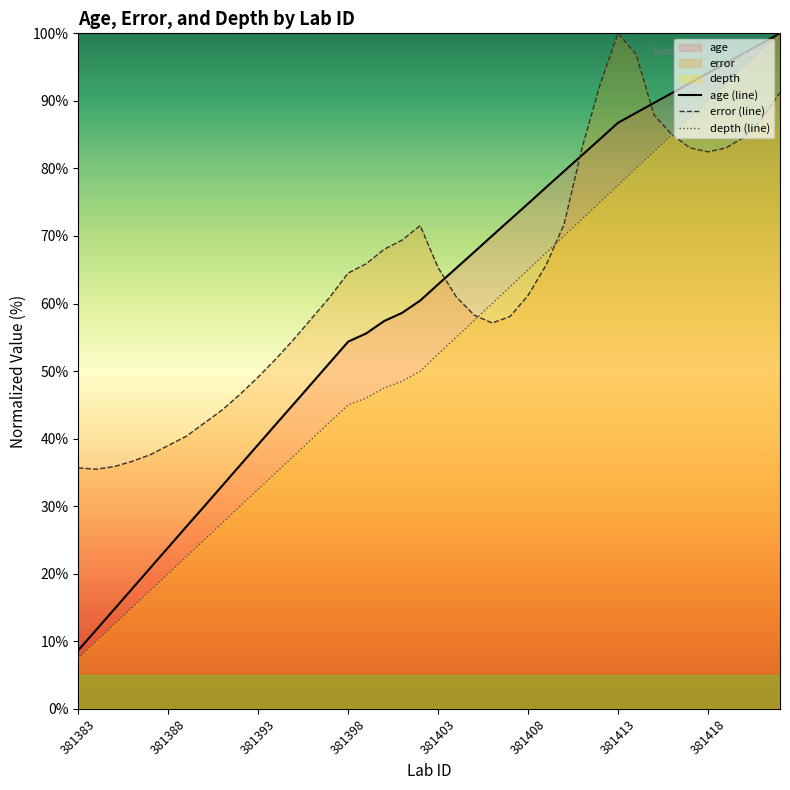

The error series shows 55.8 at 381417. True or false?

False